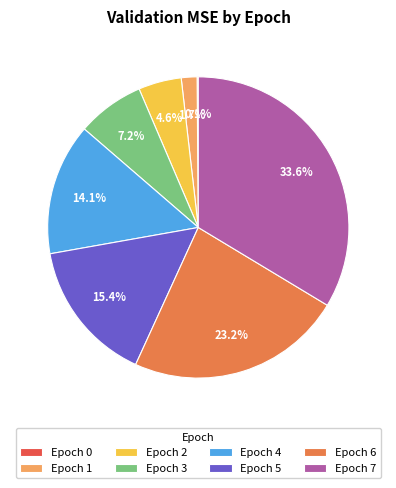

Which slice is the largest?

Epoch 7